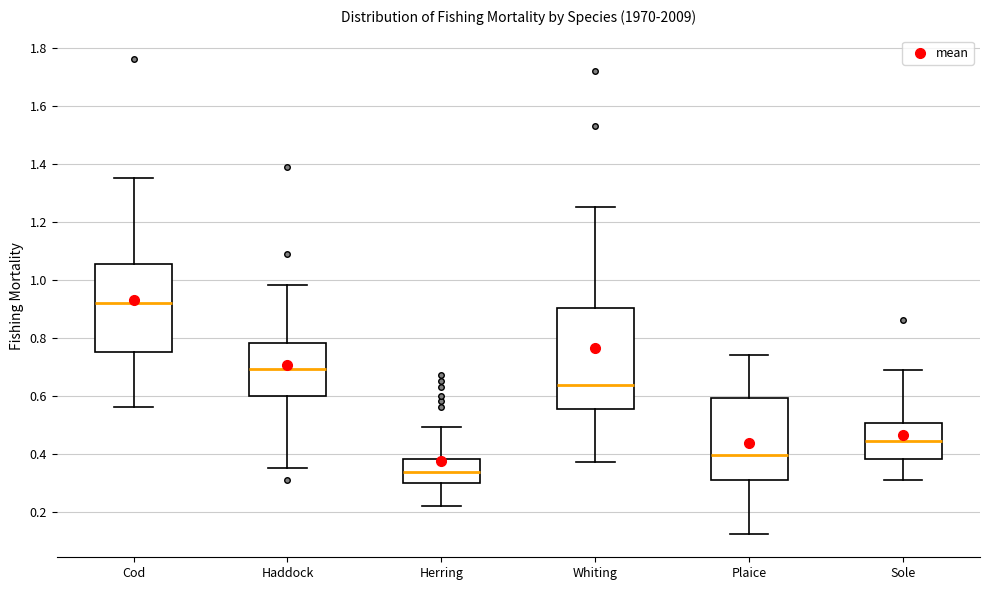

Which box has the highest median line?

Cod